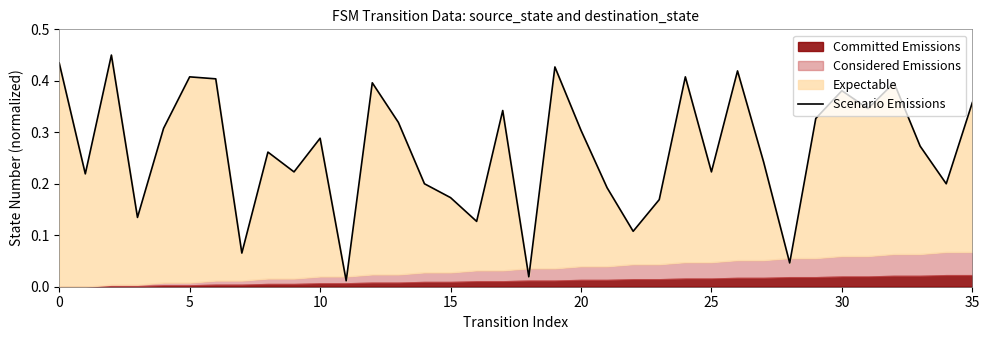

At which label is the value closest to 0?

11